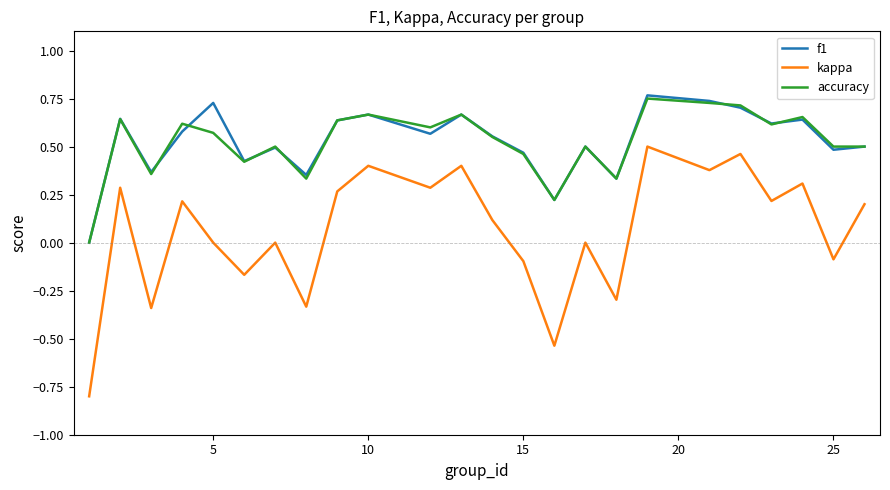

Which series has the widest spread of values?

kappa